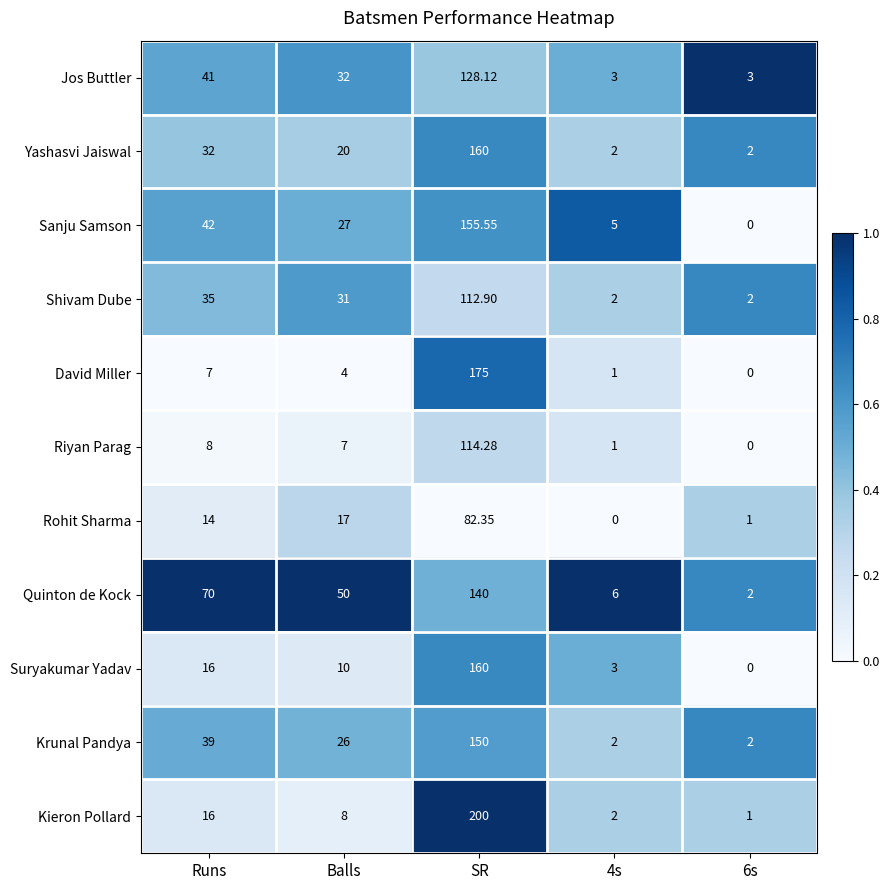

Is the value of Krunal Pandya at 4s greater than the value of Jos Buttler at Runs?

No